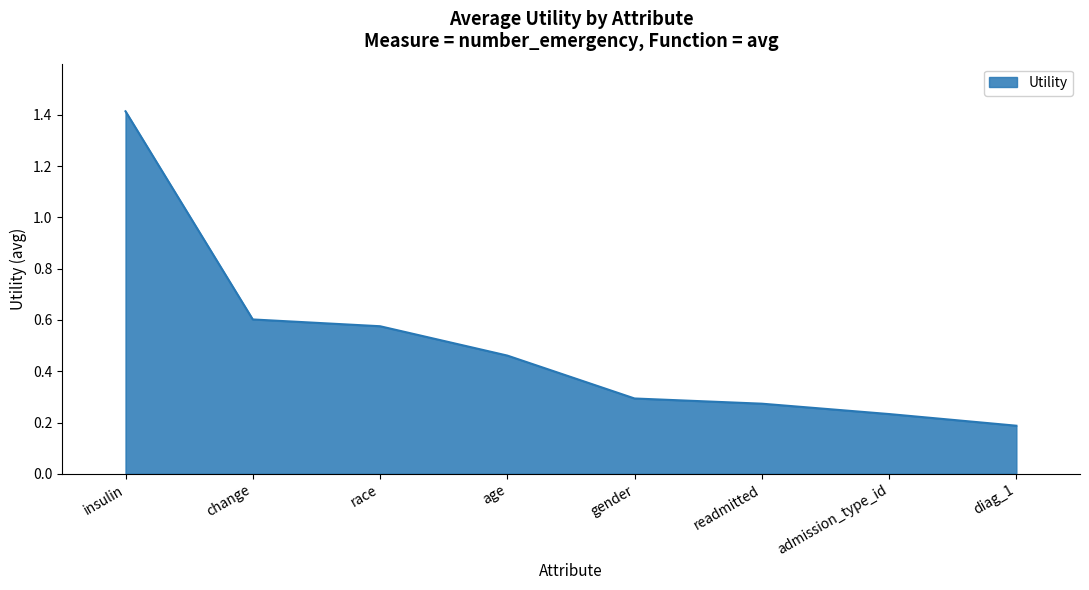

Where is the data nearest to the value 0?

diag_1